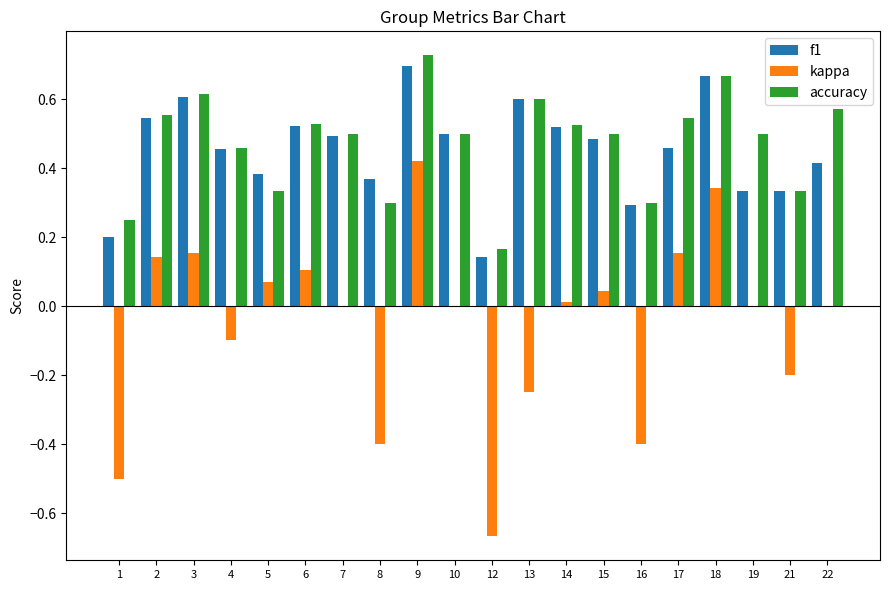

Count the number of categories in the chart.

20